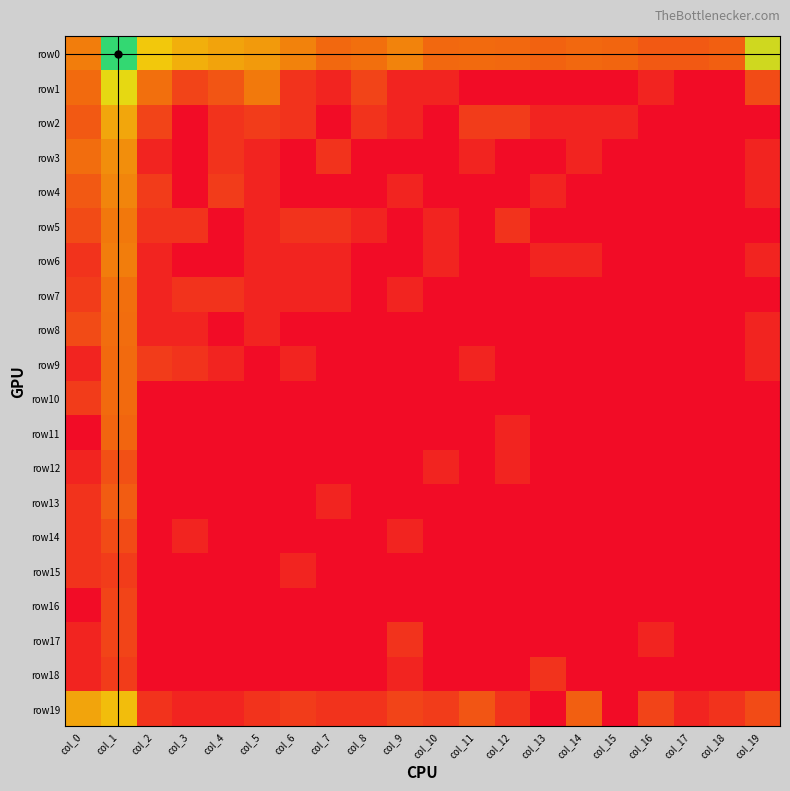

Rank the series by their maximum value, from lowest to highest.

row15, row18, row16, row17, row14, row12, row13, row11, row9, row10, row8, row7, row5, row6, row4, row3, row2, row19, row1, row0